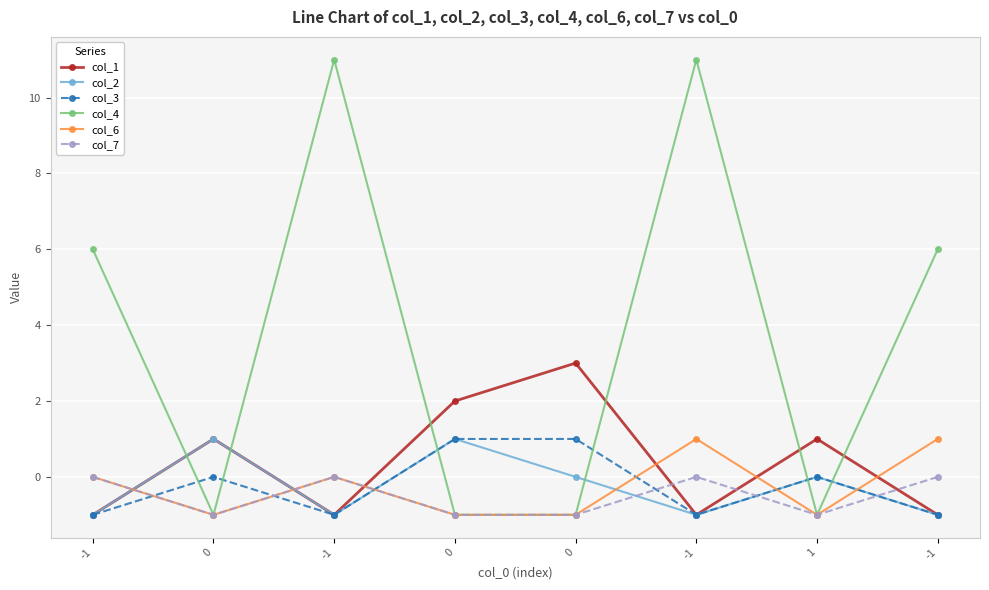

How many negative values does the col_1 series have?

4